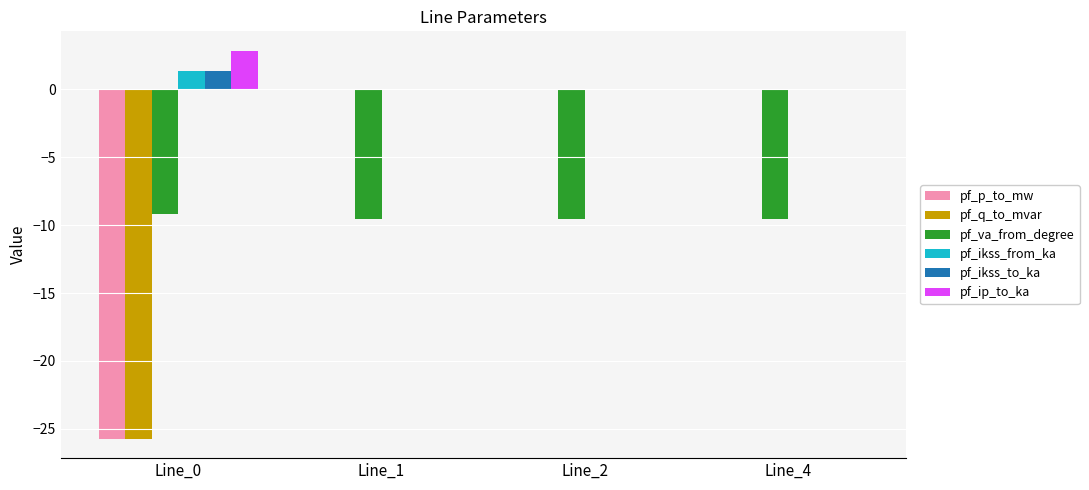

How many distinct data groups are displayed?

6